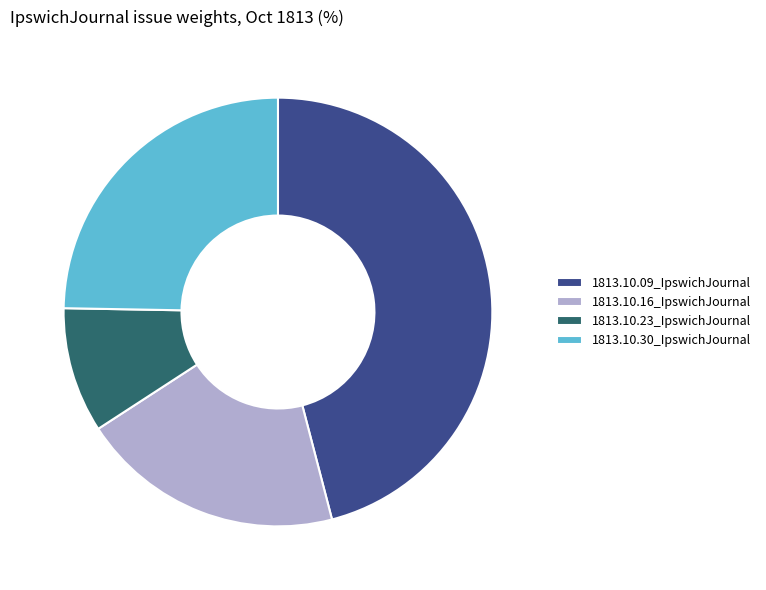

True or false: 1813.10.23_IpswichJournal accounts for 9% of the total.

True